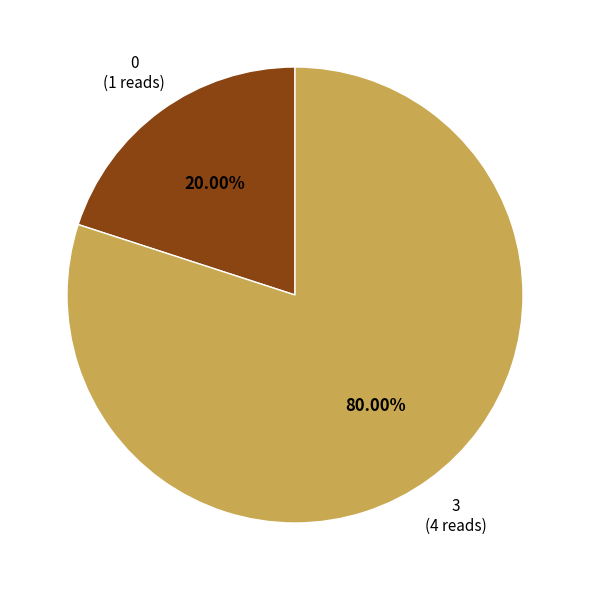

What is the largest slice in the pie chart?

3